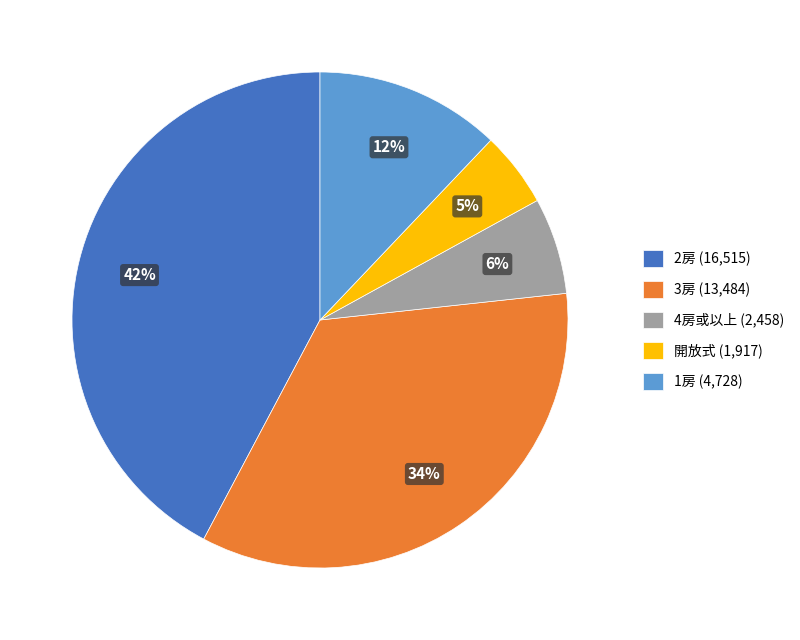

To the nearest percent, what is the average slice percentage?

20%